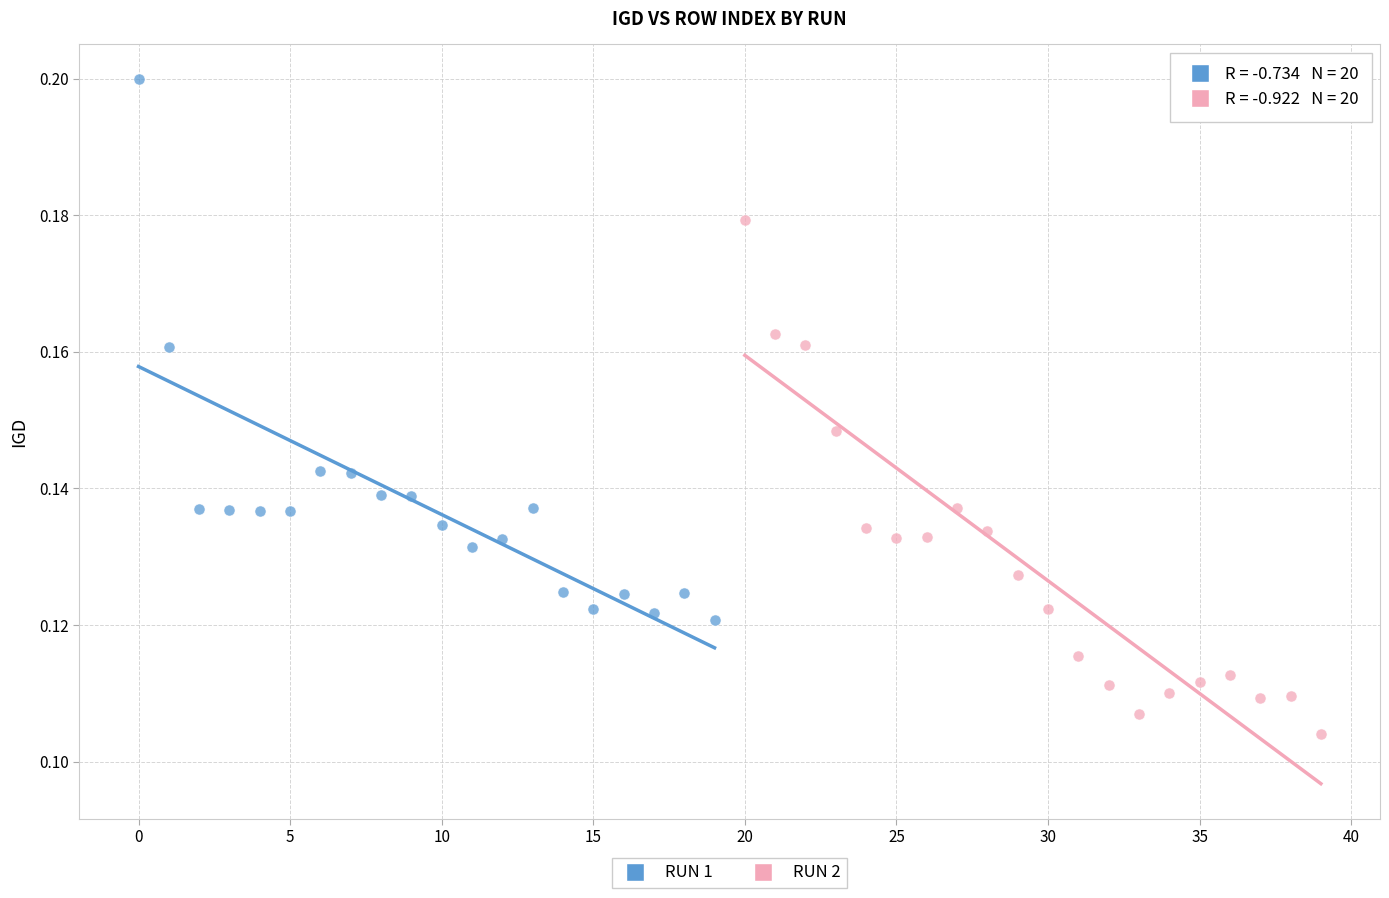

Which series has the largest Y range (max minus min)?

RUN 1